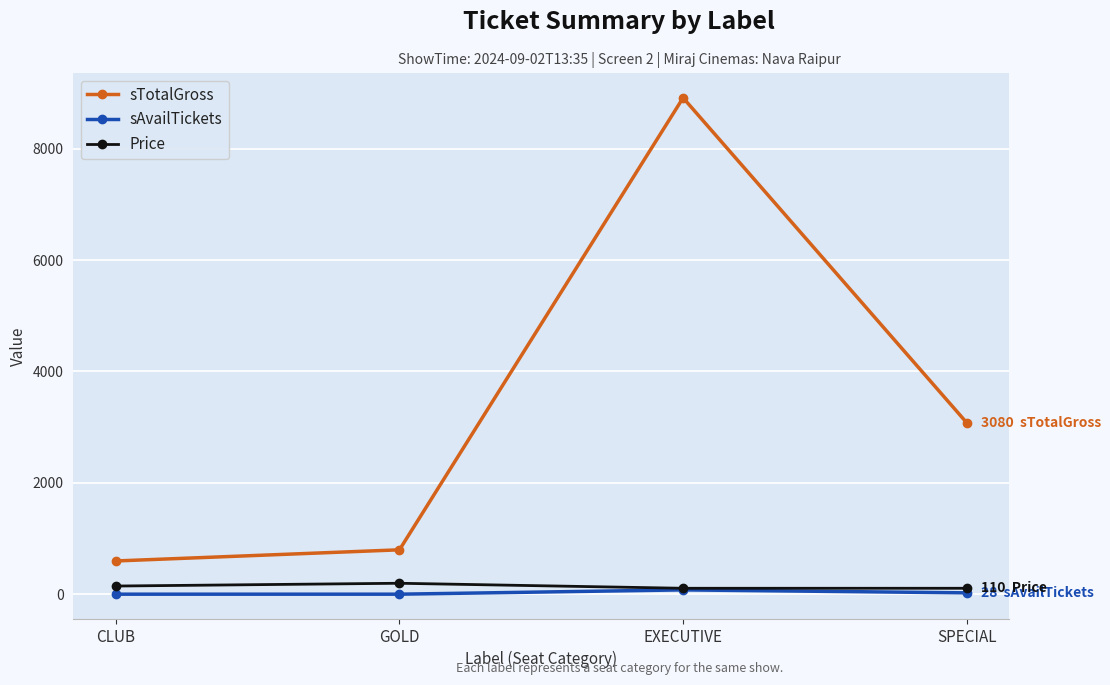

At which category is the sum across all series the highest?

EXECUTIVE